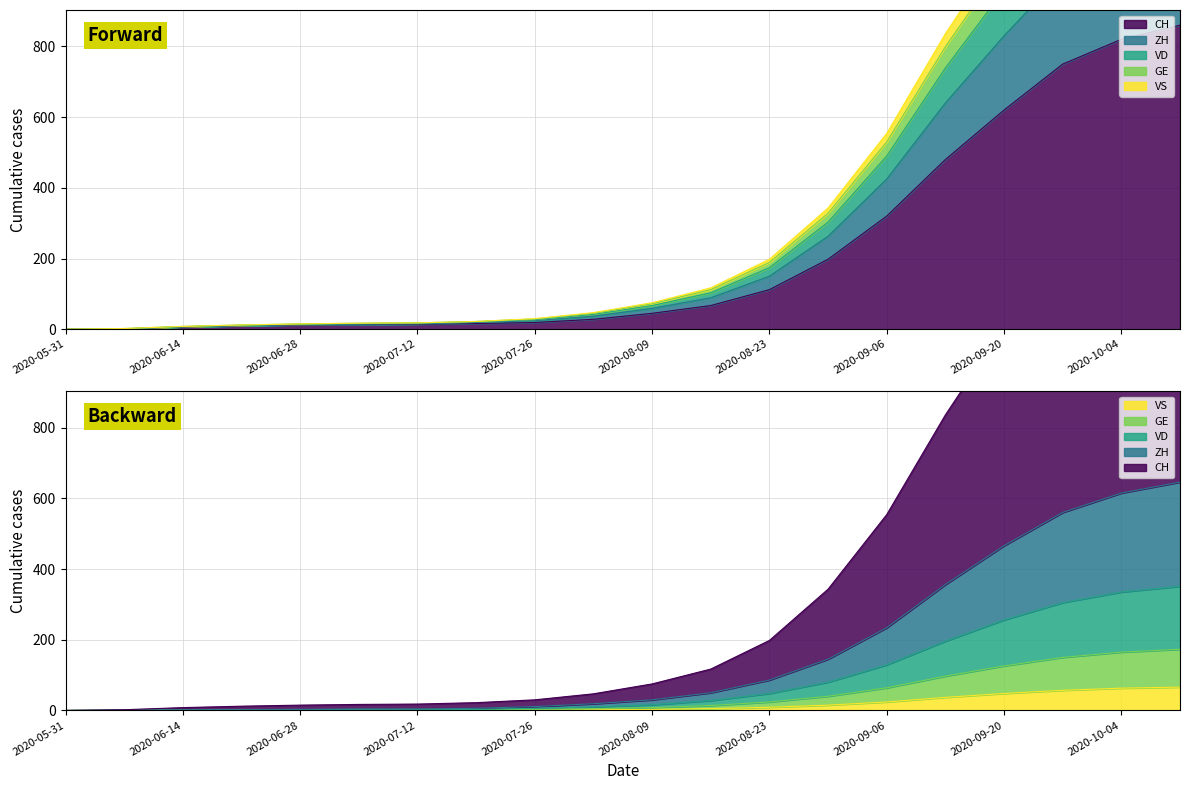

What is the label of the 17th point from the right?

2020-06-21